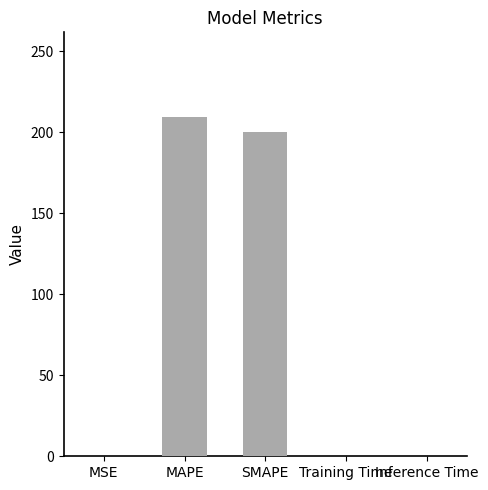

At which label is the value closest to 104?

SMAPE